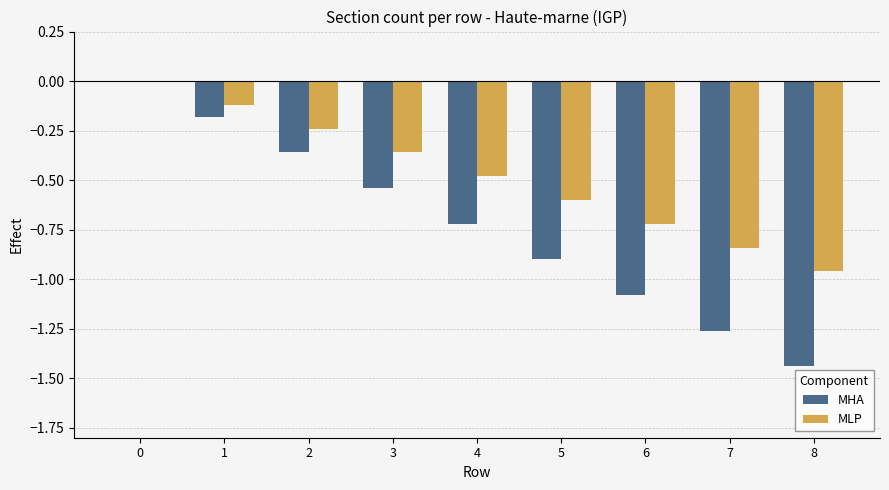

Between 0 and 3, which series saw the biggest shift?

MHA